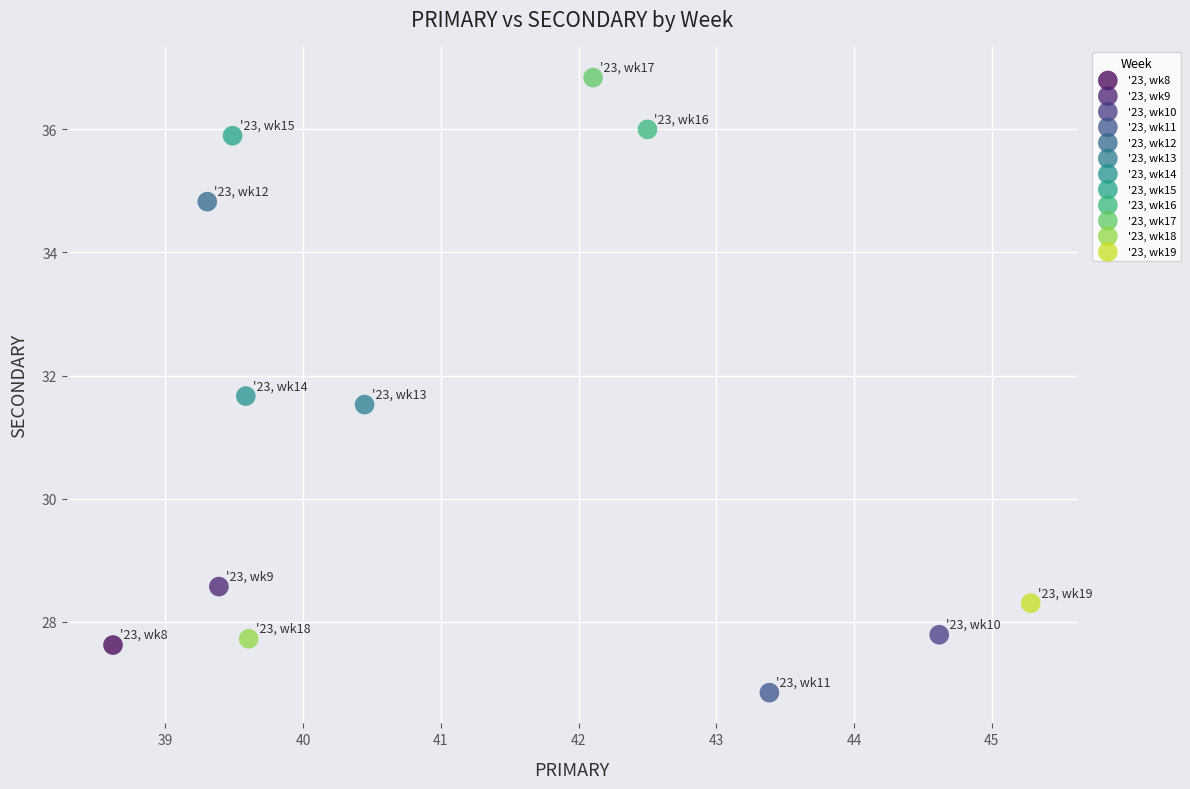

What are all the series names shown in the legend?

'23, wk8, '23, wk9, '23, wk10, '23, wk11, '23, wk12, '23, wk13, '23, wk14, '23, wk15, '23, wk16, '23, wk17, '23, wk18, '23, wk19